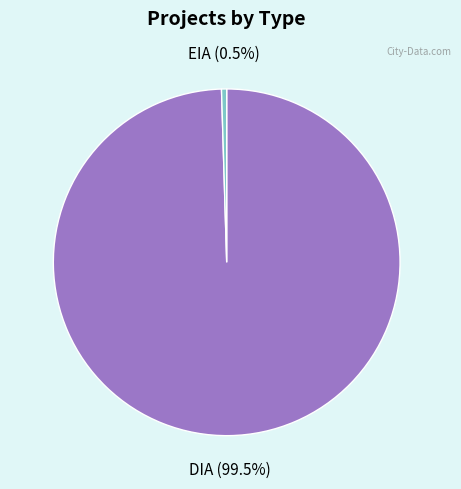

Does any single category account for the majority?

Yes